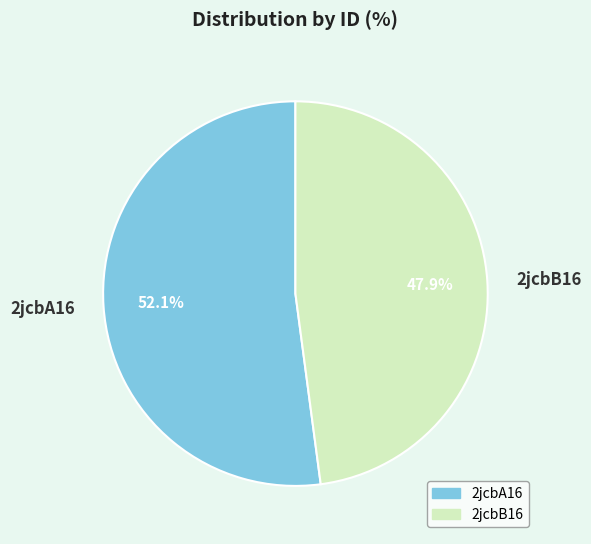

Between 2jcbA16 and 2jcbB16, which is larger?

2jcbA16